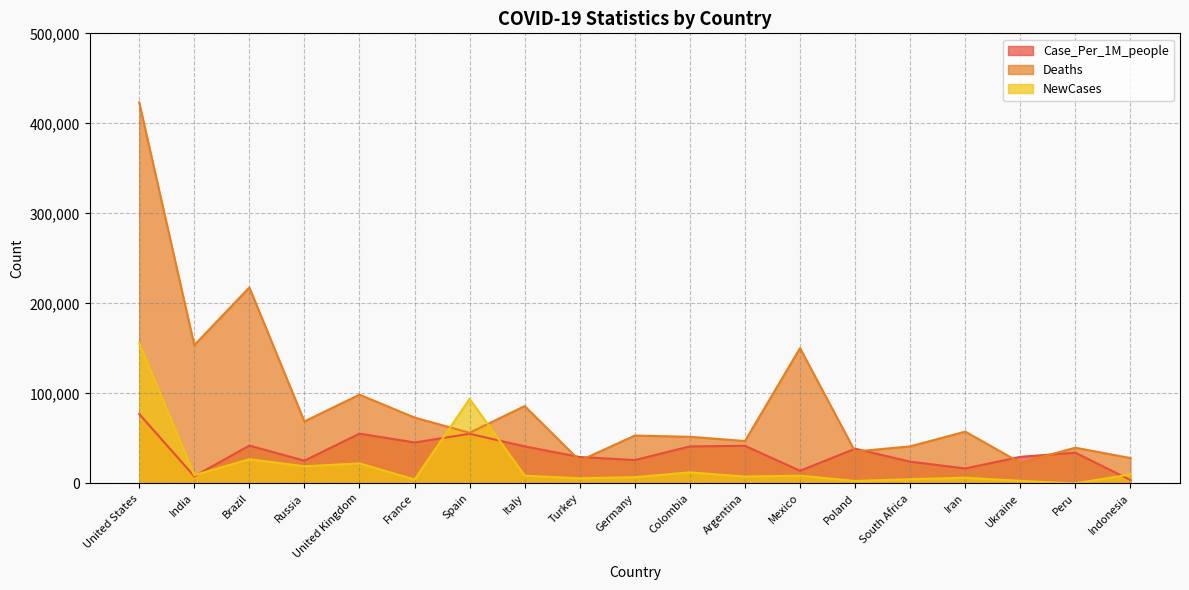

Where is NewCases nearest to the value 77838?

Spain